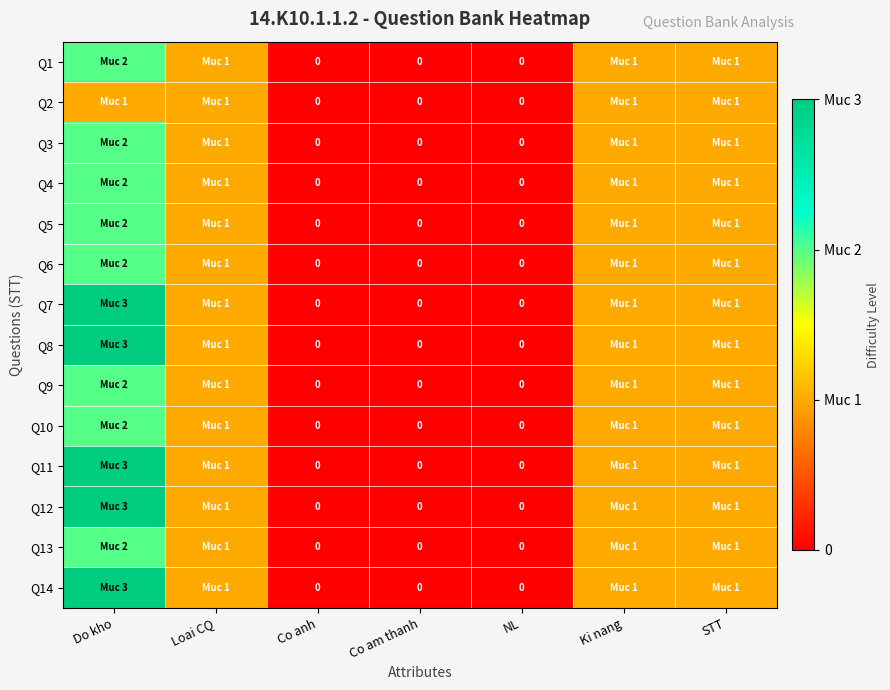

What is the average value of the Q11 series?

1